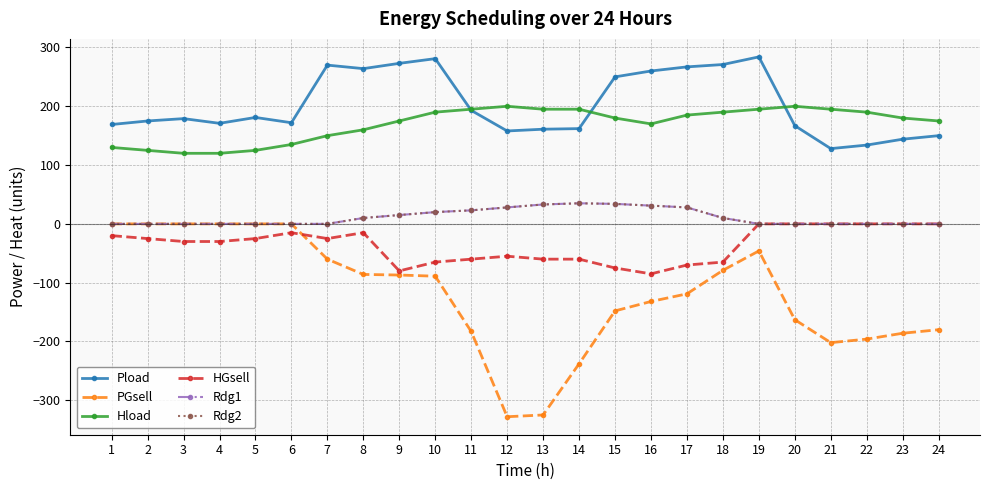

How many interior local valleys does the PGsell series have?

2